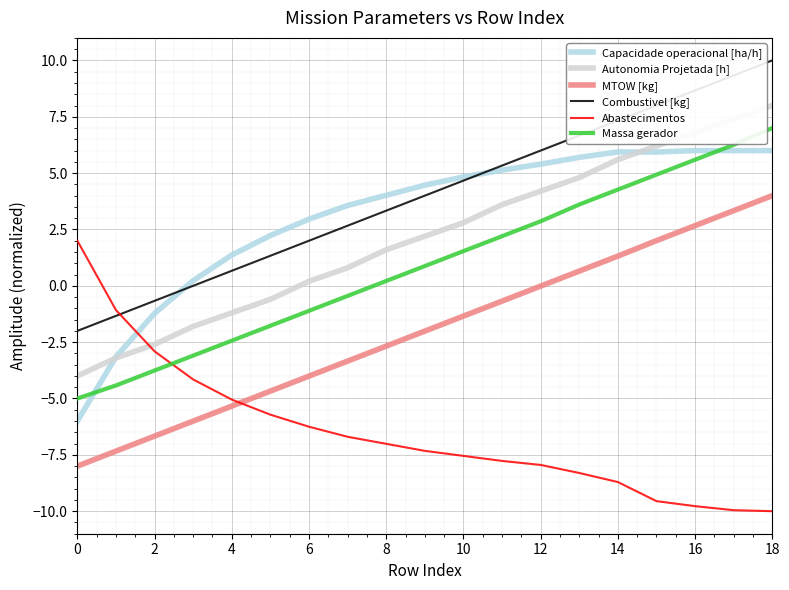

What is the minimum value for Massa gerador?

-5.0